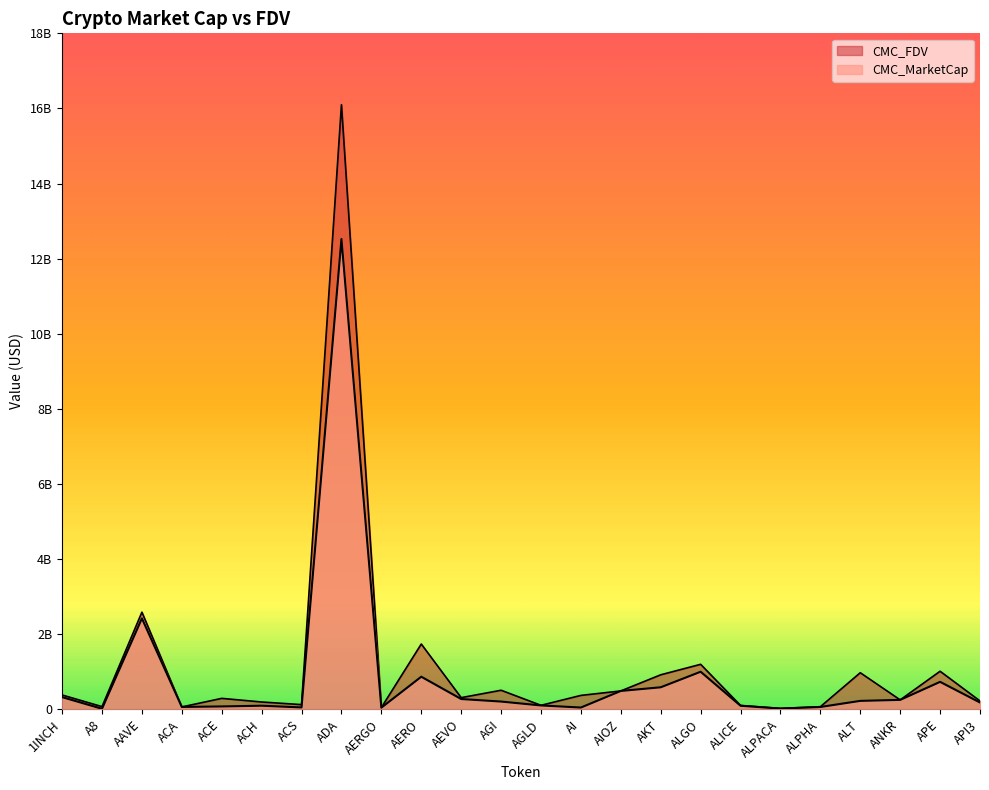

What is the label of the 4th point from the right?

ALT